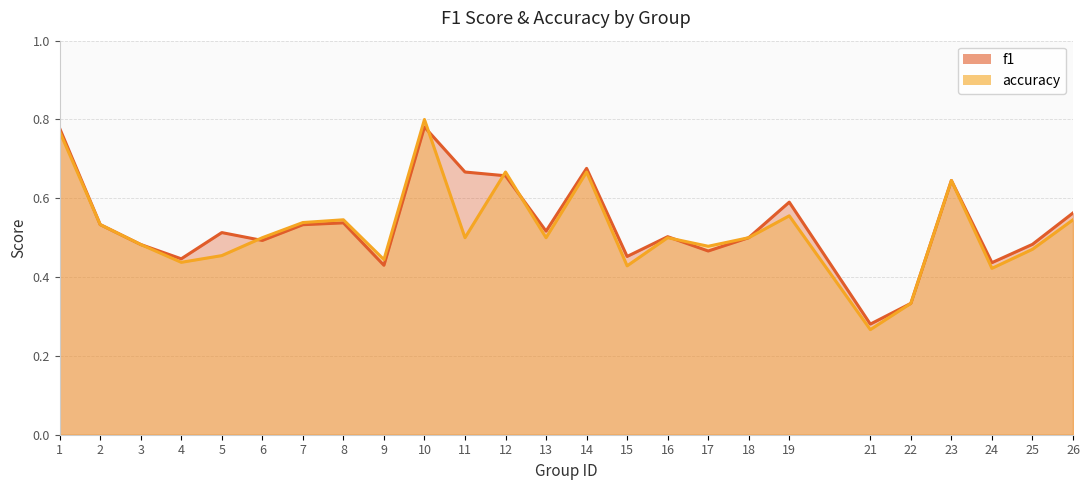

What is the smallest value displayed?

0.3